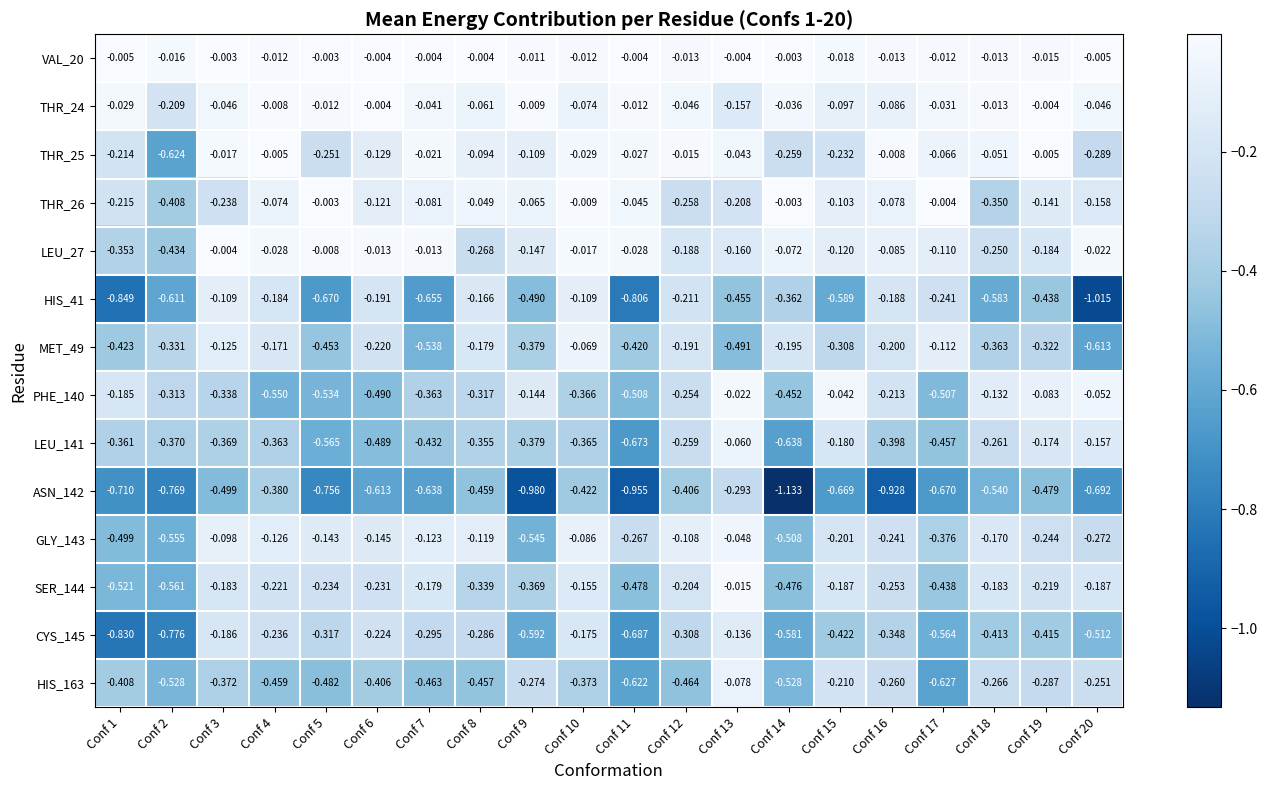

Is the value of THR_24 at Conf 16 greater than the value of HIS_163 at Conf 2?

Yes